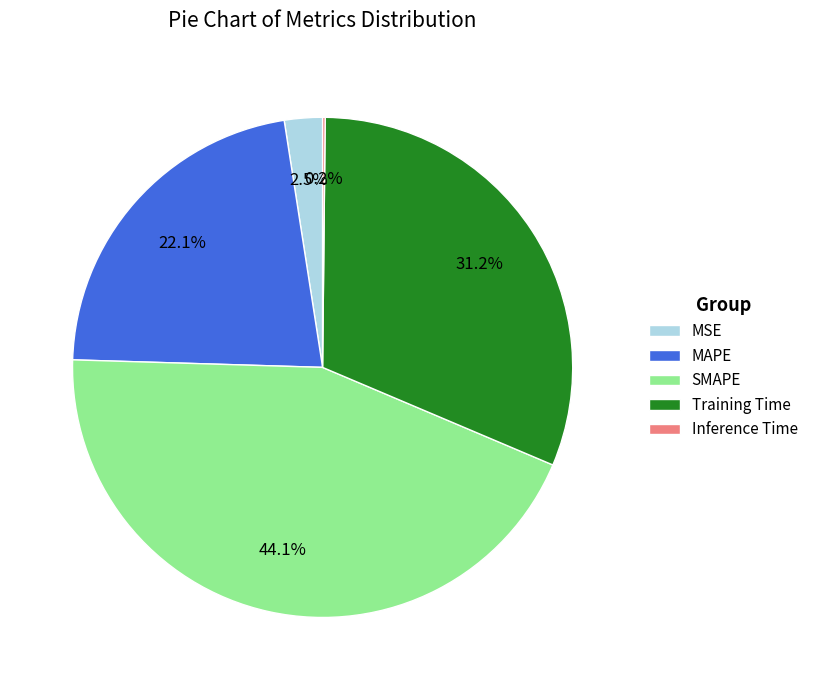

Which slice is the largest?

SMAPE